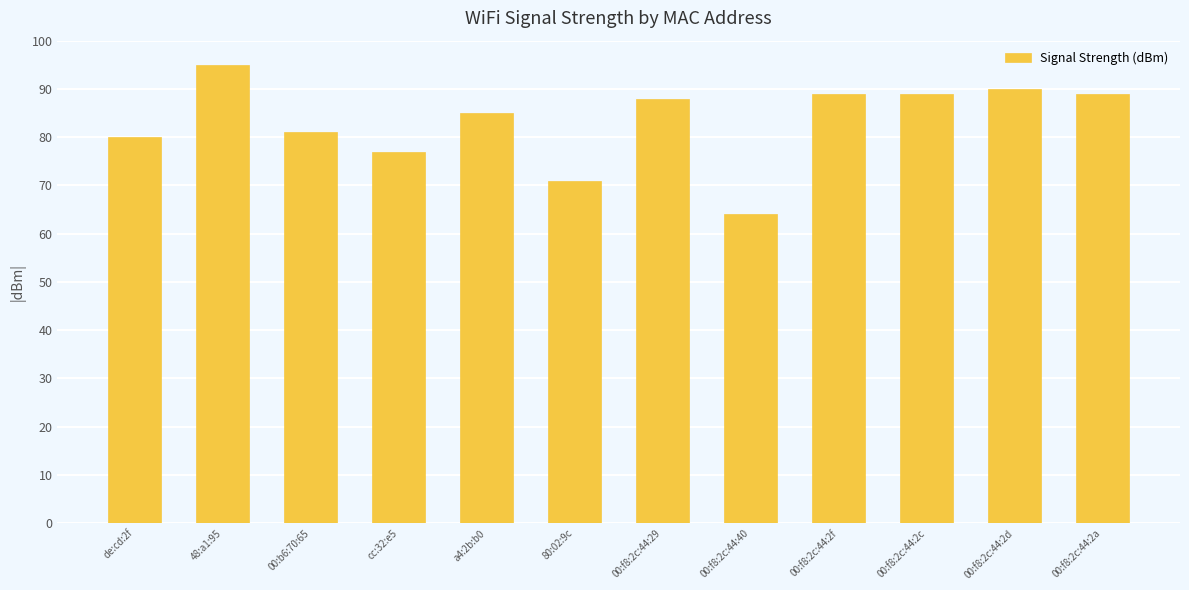

The value at 00:f8:2c:44:2c is 48. True or false?

False